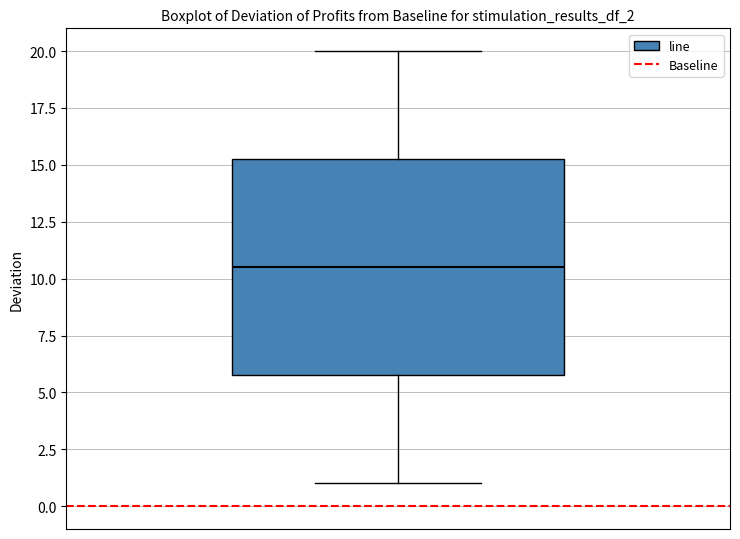

Where does the median line of the box sit on the y-axis? The values are not printed on the chart, so give them approximately, as read against the axis.

10.5